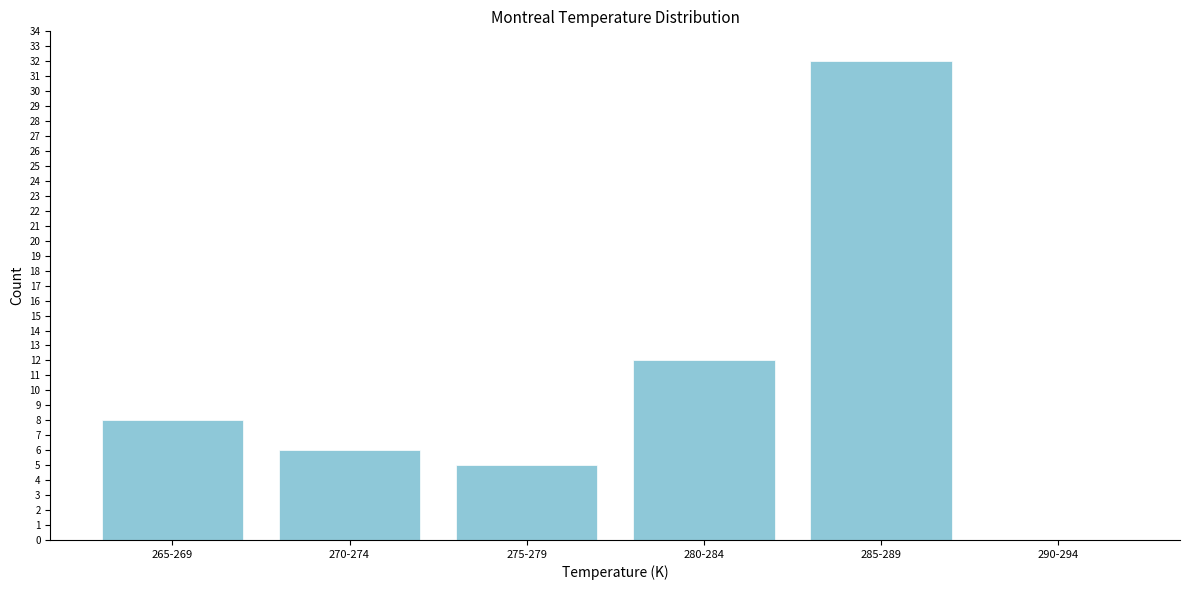

Reading left to right, list all the values displayed in this chart.

265-269=8	270-274=6	275-279=5	280-284=12	285-289=32	290-294=0